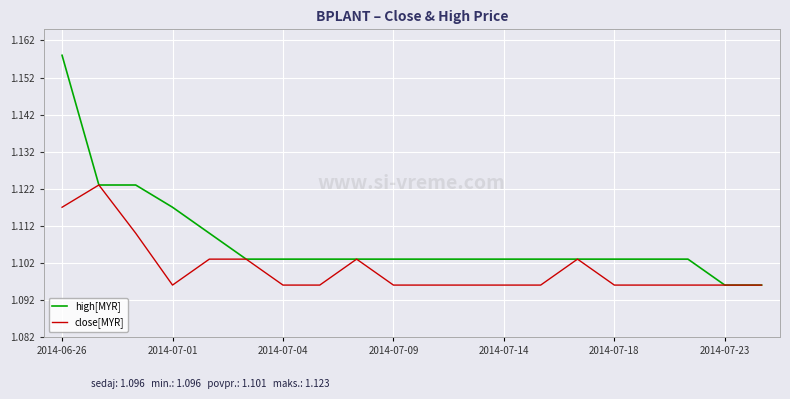

What is the difference between the maximum and second lowest values in the high[MYR] series?

0.1